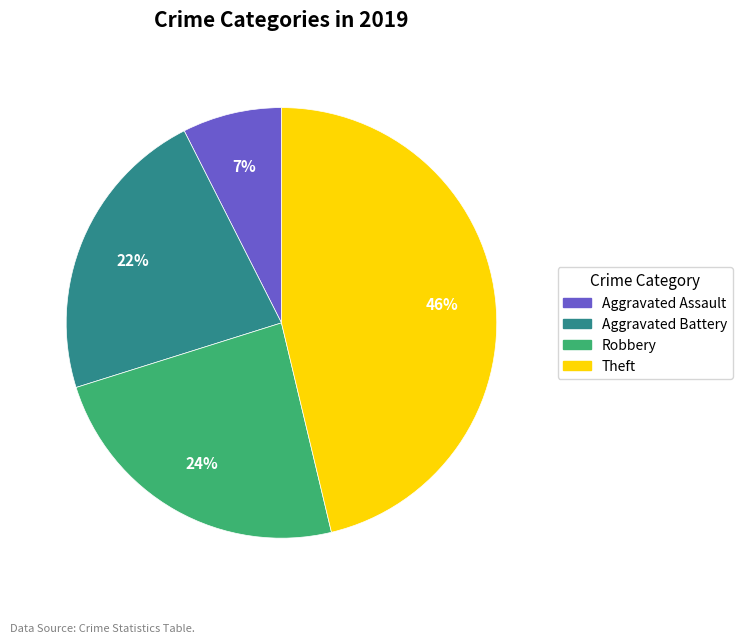

How many slices are in this pie chart?

4